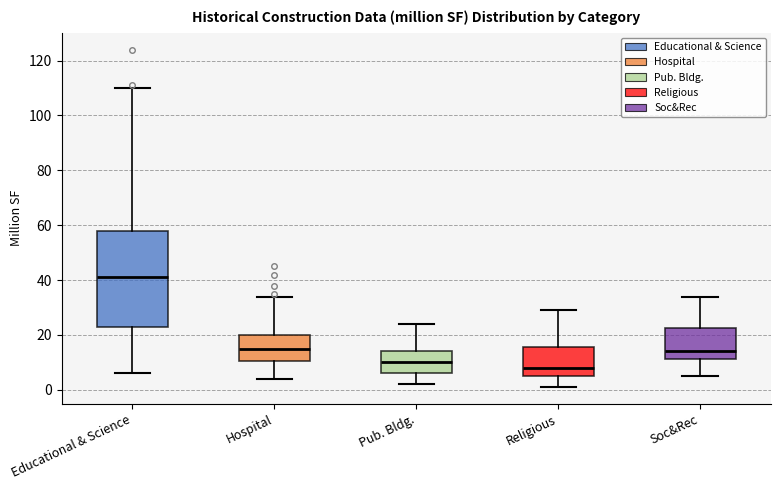

Reading left to right, read every box against the y-axis: the position of its median line, the range the box covers, and the ends of its whiskers. The values are not printed on the chart, so give them approximately, as read against the axis.

Educational & Science: median 42, box 22 to 58, whiskers 6 to 110
Hospital: median 16, box 10 to 20, whiskers 4 to 34
Pub. Bldg.: median 10, box 6 to 14, whiskers 2 to 24
Religious: median 8, box 6 to 16, whiskers 2 to 30
Soc&Rec: median 14, box 12 to 22, whiskers 6 to 34